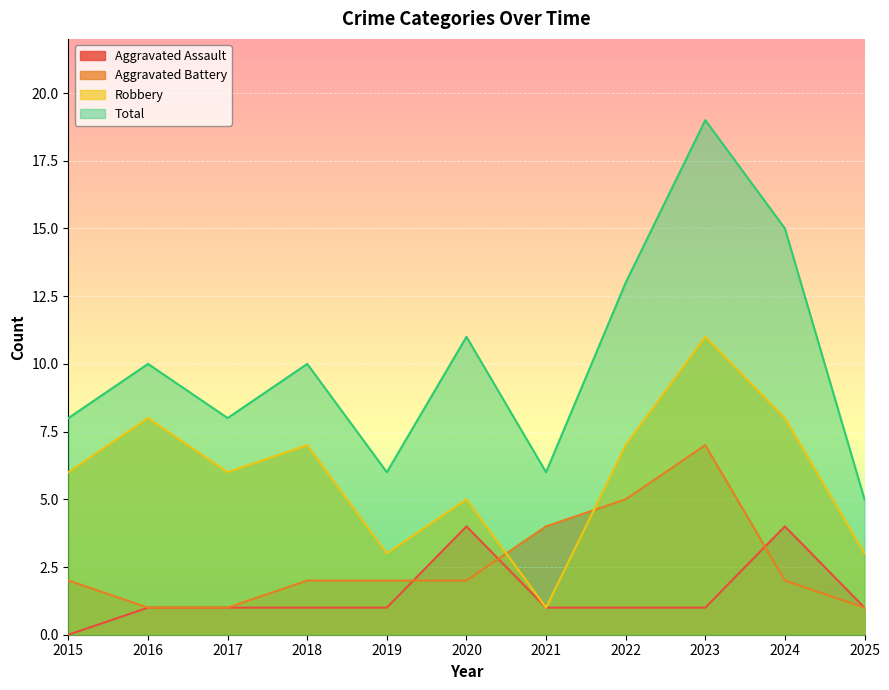

At which label does Aggravated Battery first exceed 2?

2021